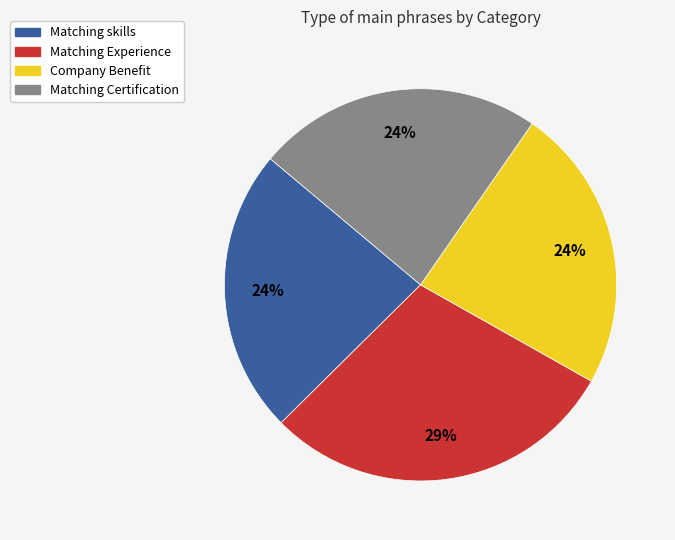

Is there a majority slice in this chart?

No